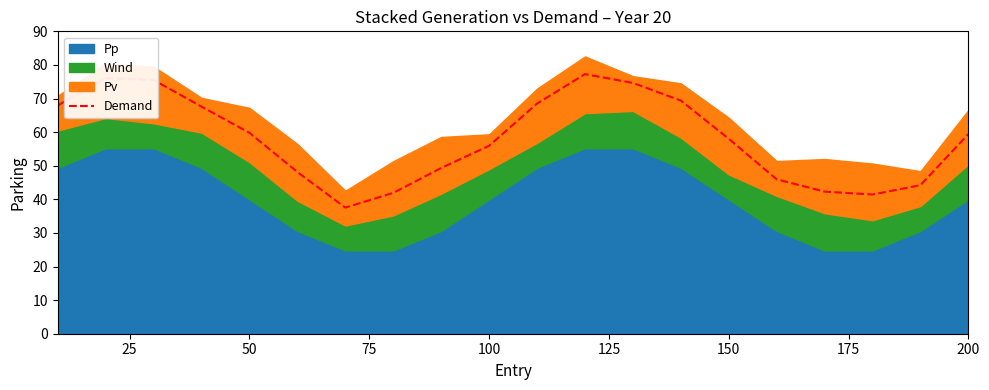

The Demand series shows 59.4 at 200. True or false?

True